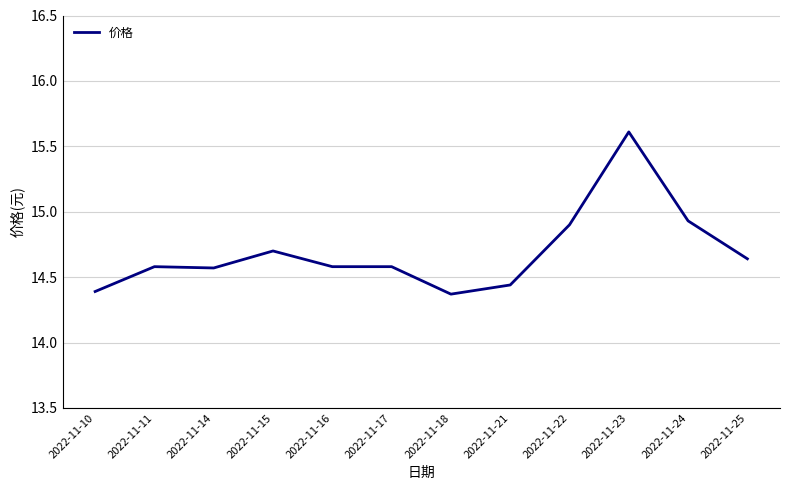

Is it true that the value at 2022-11-10 is 21.4?

False